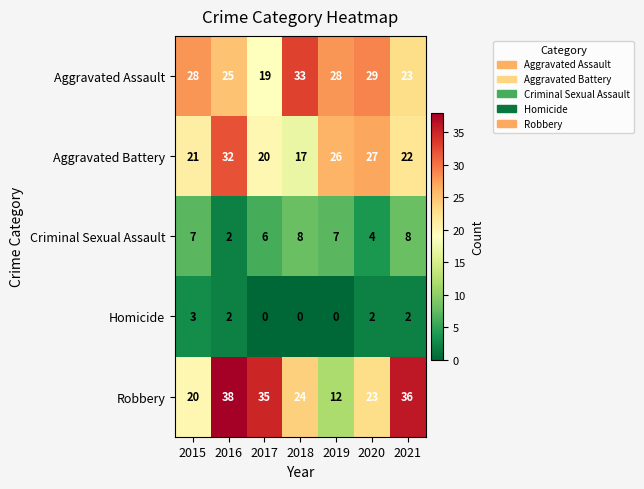

List the series in order of their peak value, highest first.

Robbery, Aggravated Assault, Aggravated Battery, Criminal Sexual Assault, Homicide